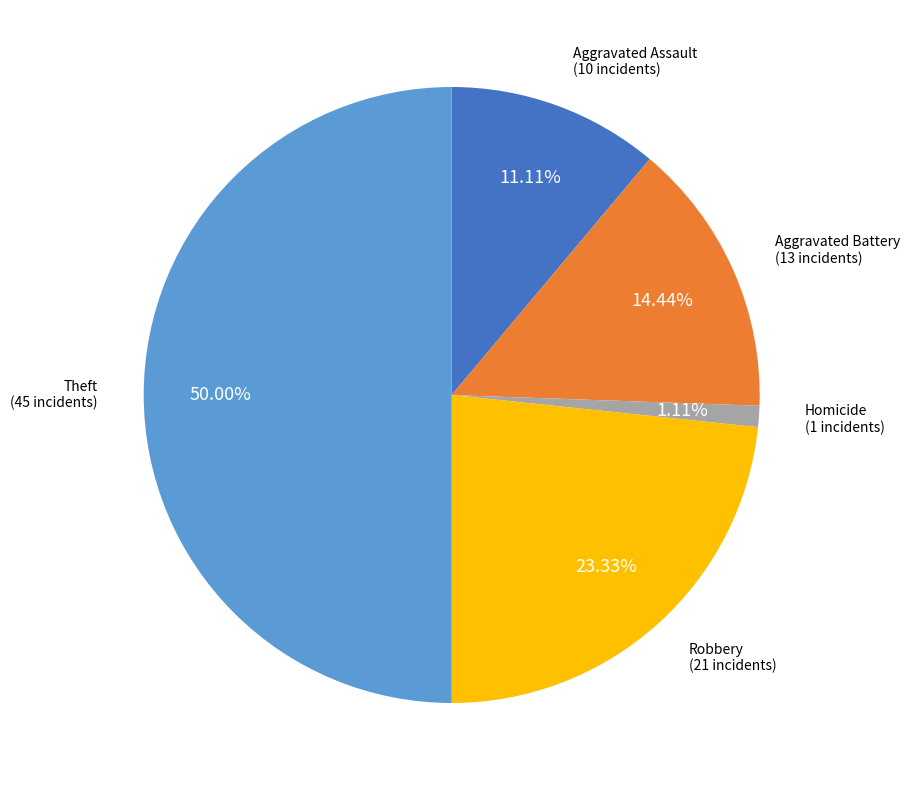

Is it true that Aggravated Battery is 1% of the pie?

False